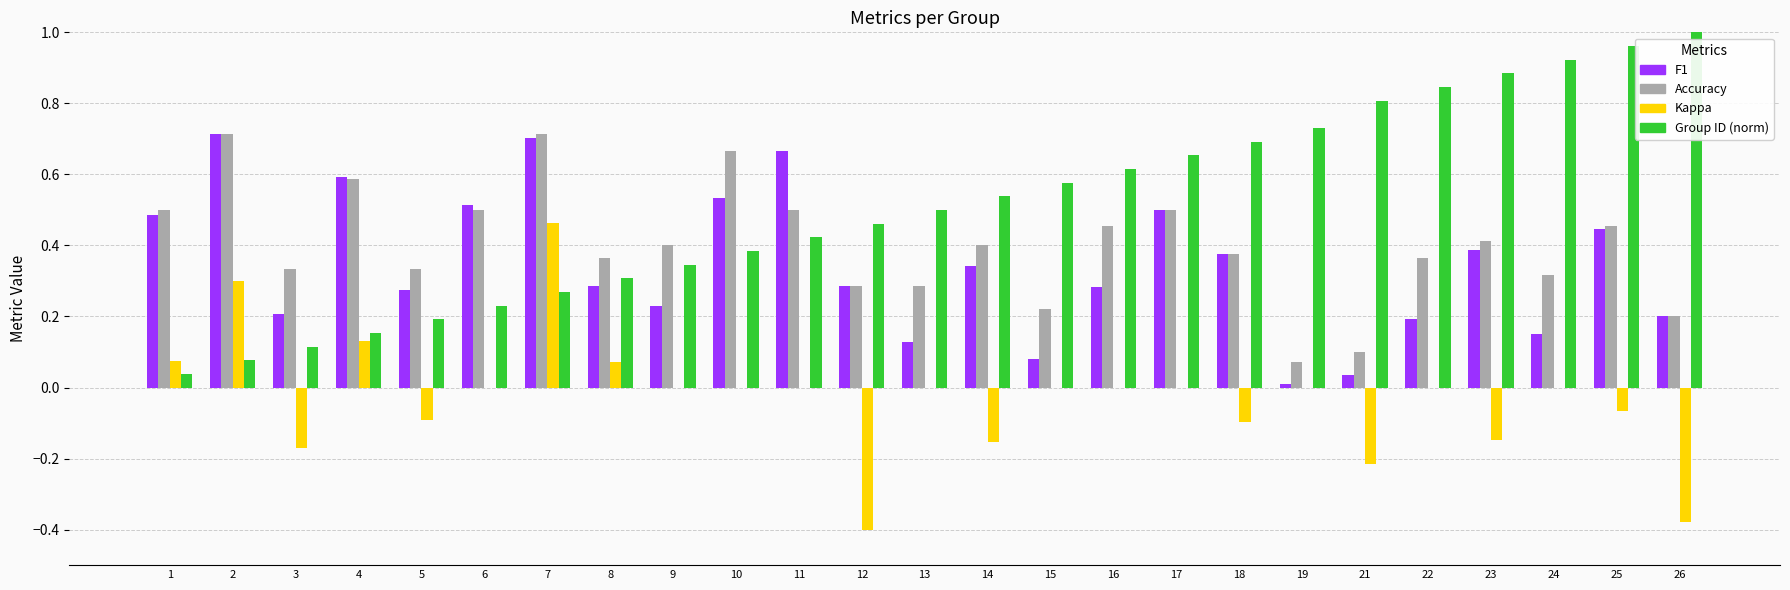

How many groups of bars are there?

25